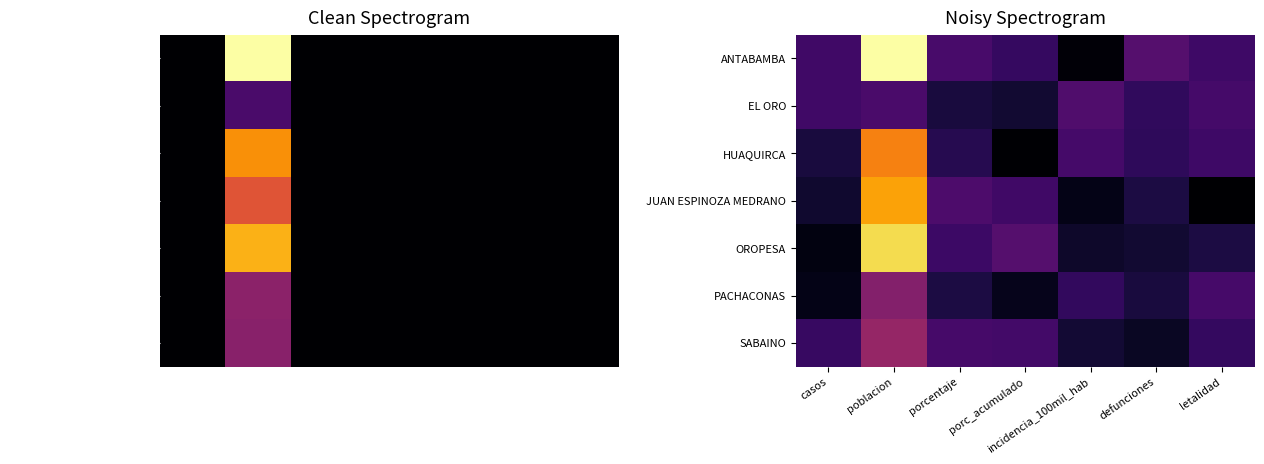

Rank the categories by EL ORO value from lowest to highest.

porc_acumulado, porcentaje, defunciones, casos, letalidad, poblacion, incidencia_100mil_hab